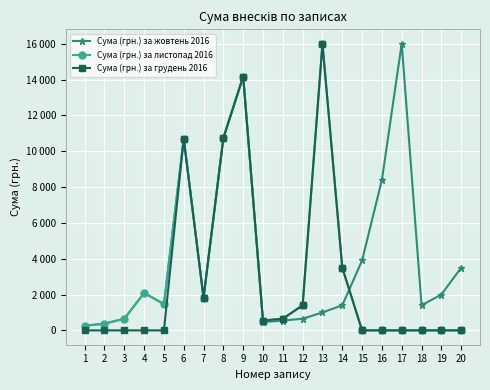

Does the chart have visible grid lines?

Yes